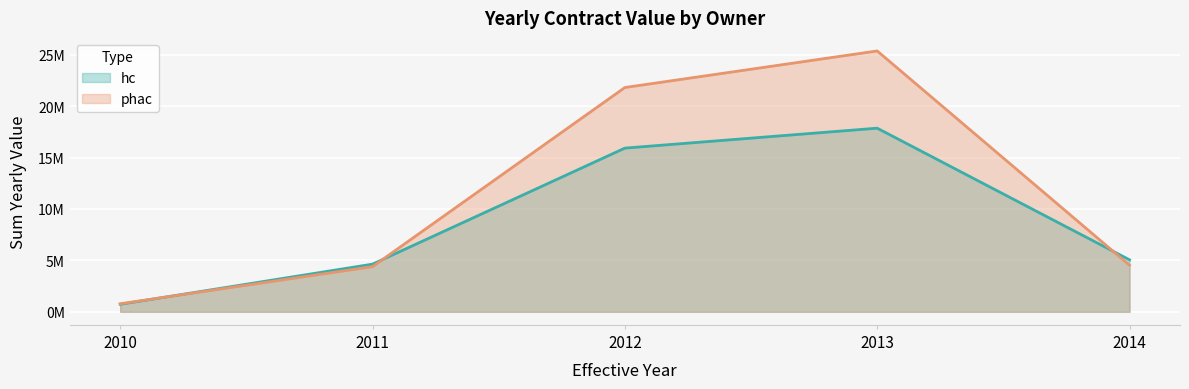

Rank the series by their maximum value, from highest to lowest.

phac, hc